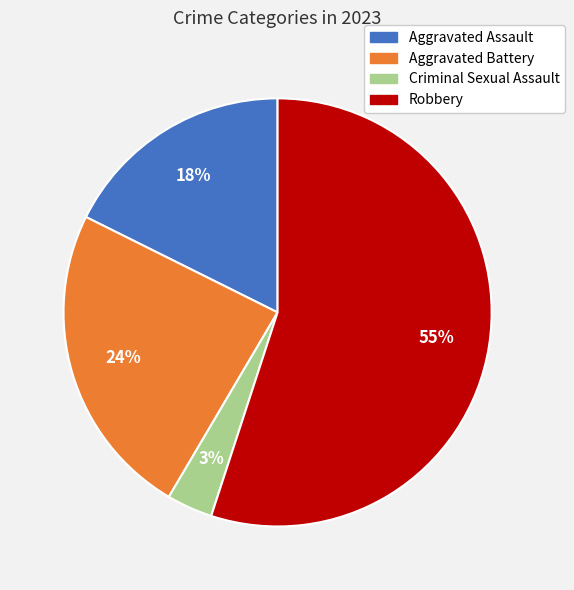

Does Robbery account for over 50% of the chart?

Yes